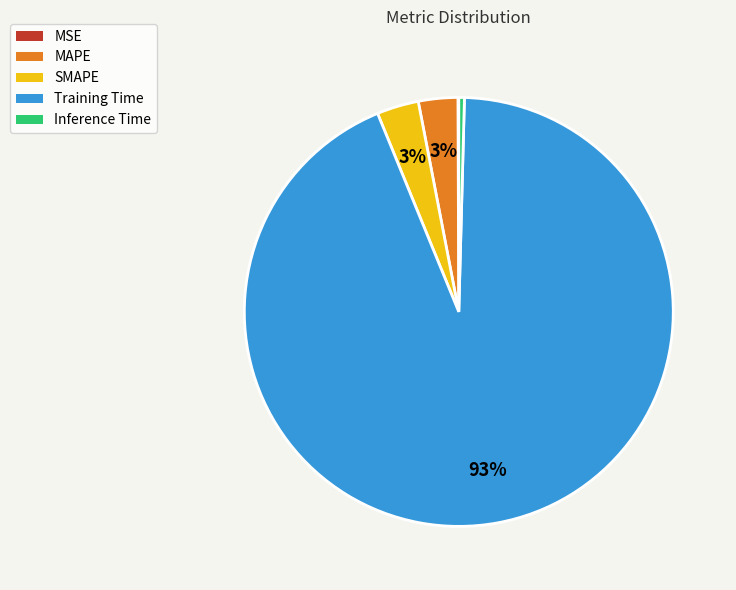

Is it true that Training Time is 87% of the pie?

False